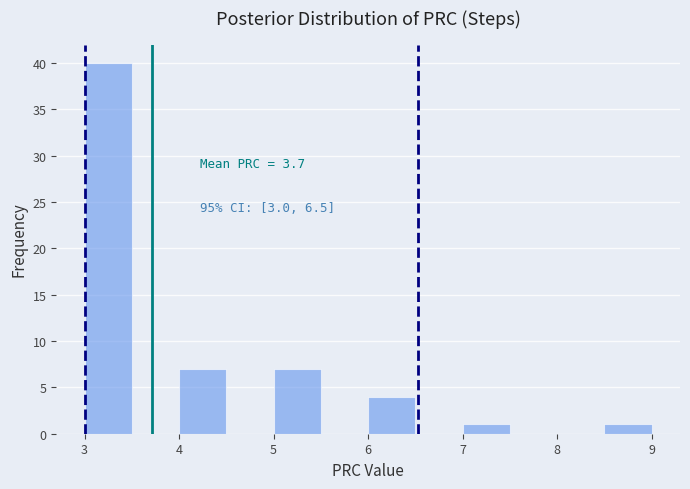

Which range on the x-axis has the tallest bar?

3.0 to 3.5